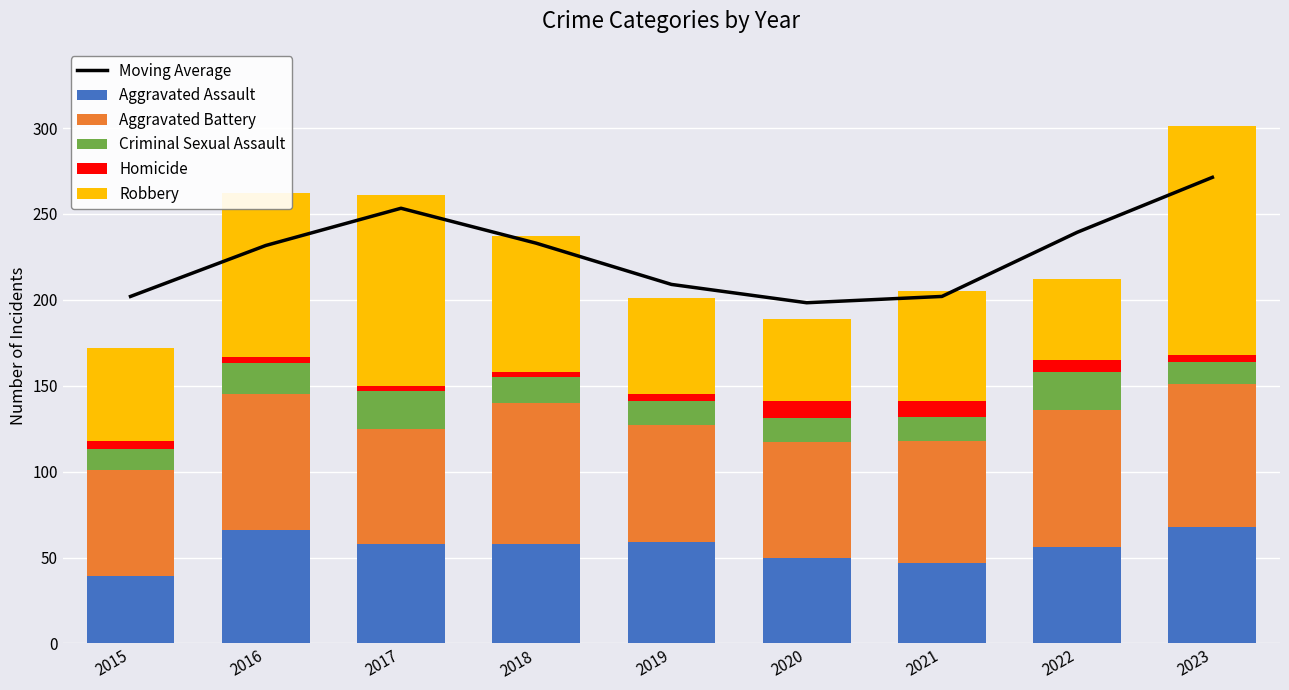

Read the Moving Average value at 2021.

202.0